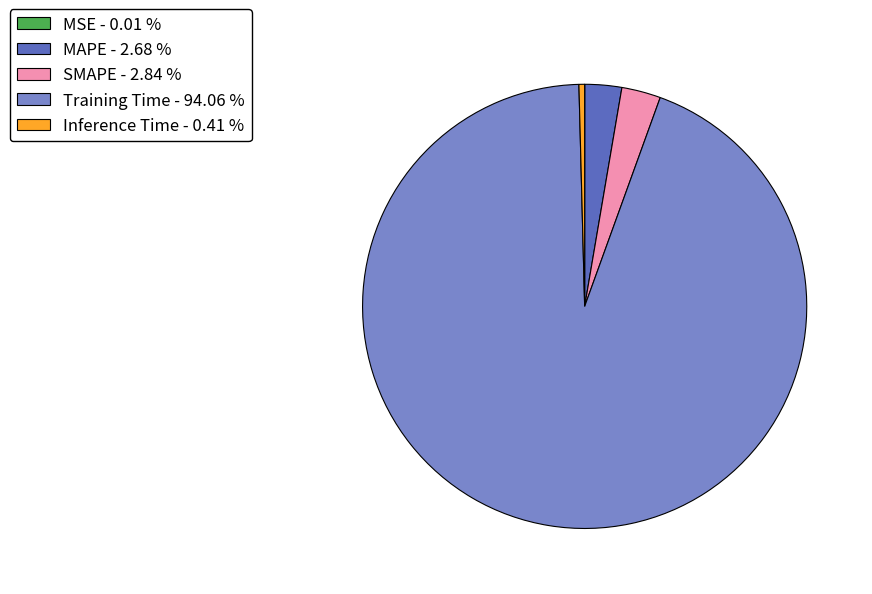

What is the majority slice?

Training Time